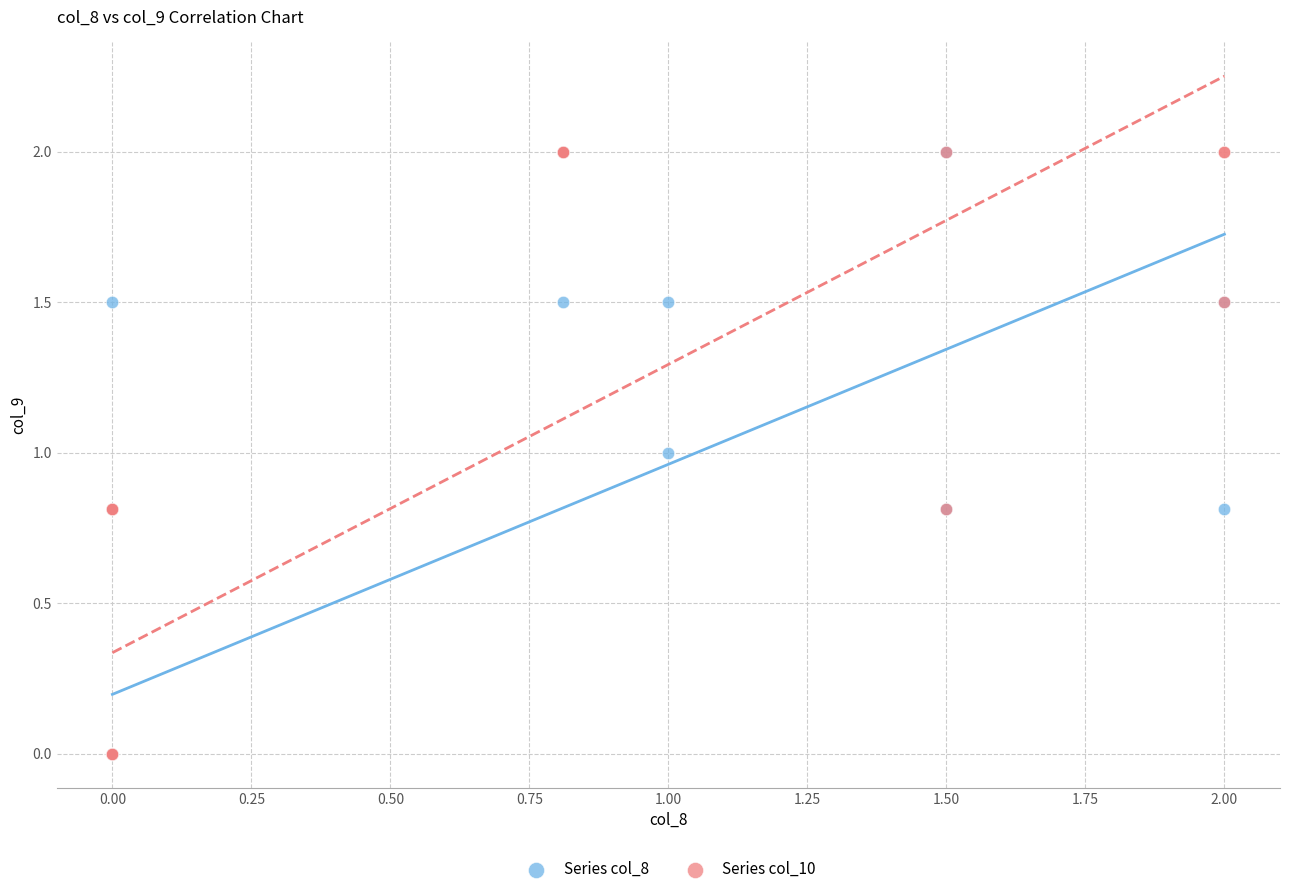

What are all the series names shown in the legend?

Series col_8, Series col_10